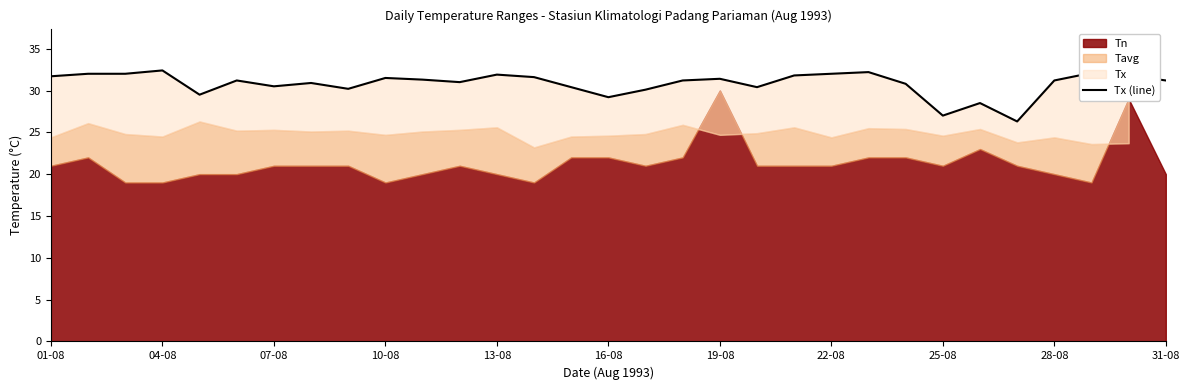

How many lines are shown in the chart?

1